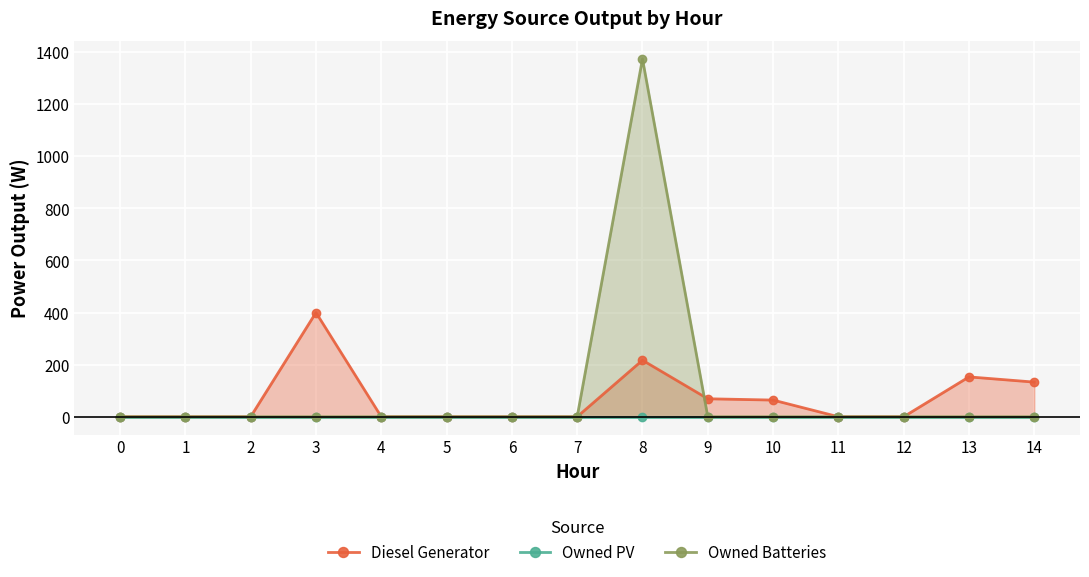

After their last crossing, which series has the higher values: Owned Batteries or Diesel Generator?

Diesel Generator